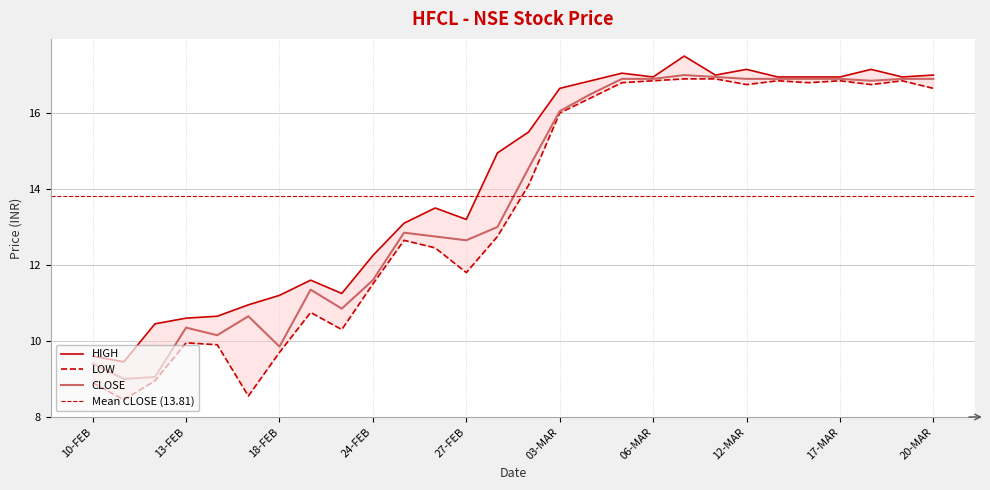

What is the minimum value for CLOSE?

9.0